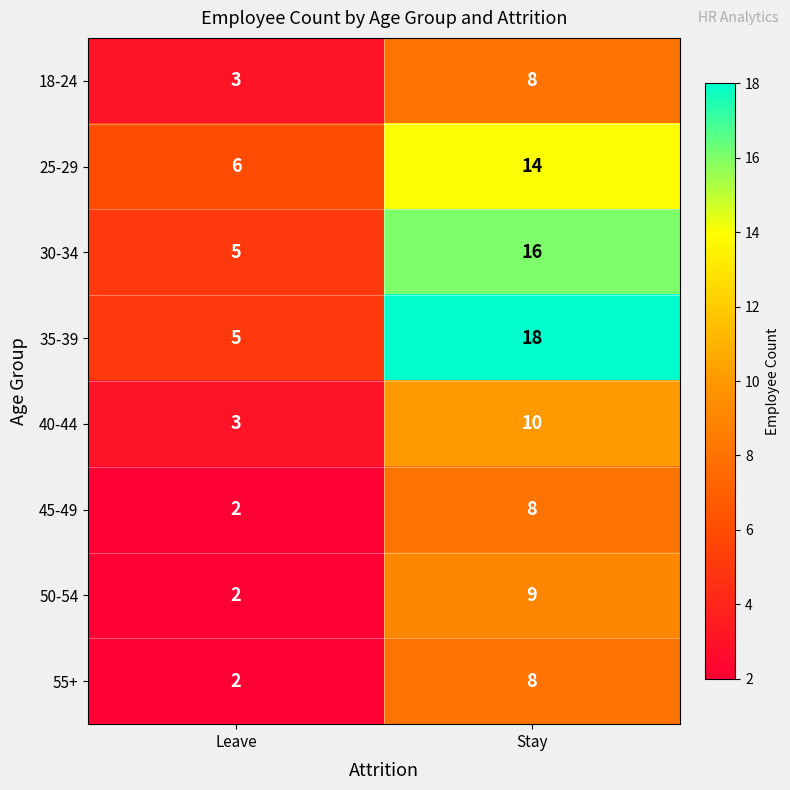

Where is 40-44 nearest to the value 6?

Leave